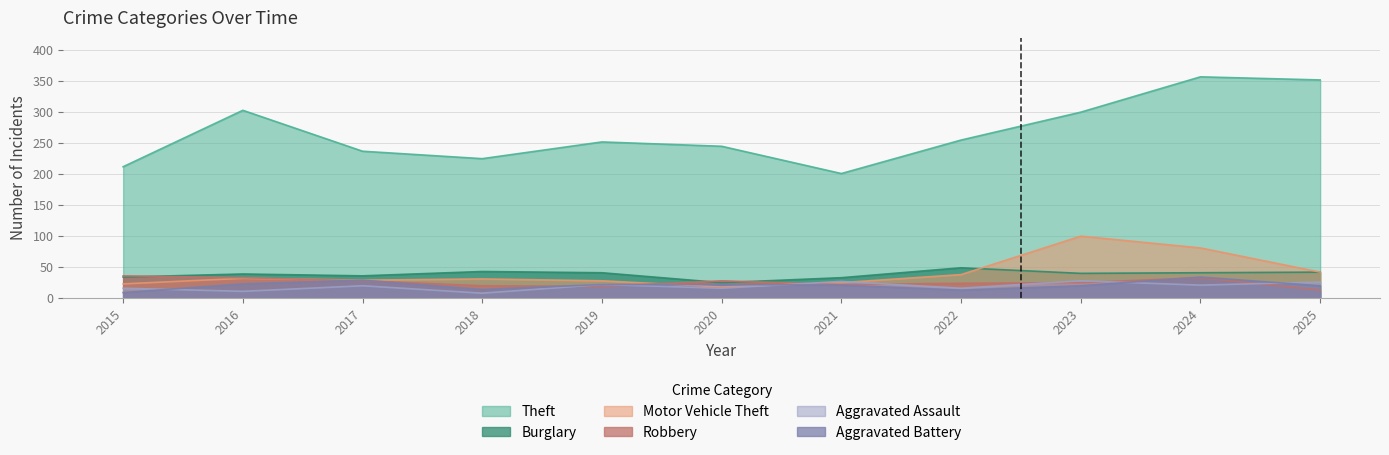

Between which two adjacent categories do Aggravated Assault and Aggravated Battery first intersect?

2015 and 2016